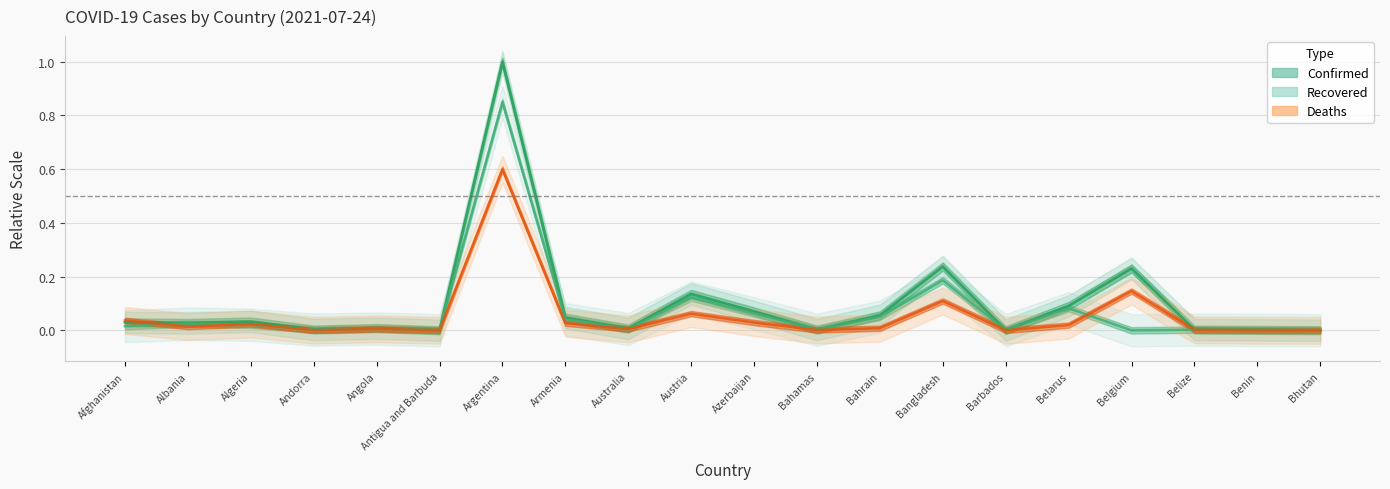

What is the label of the 14th point from the right?

Argentina